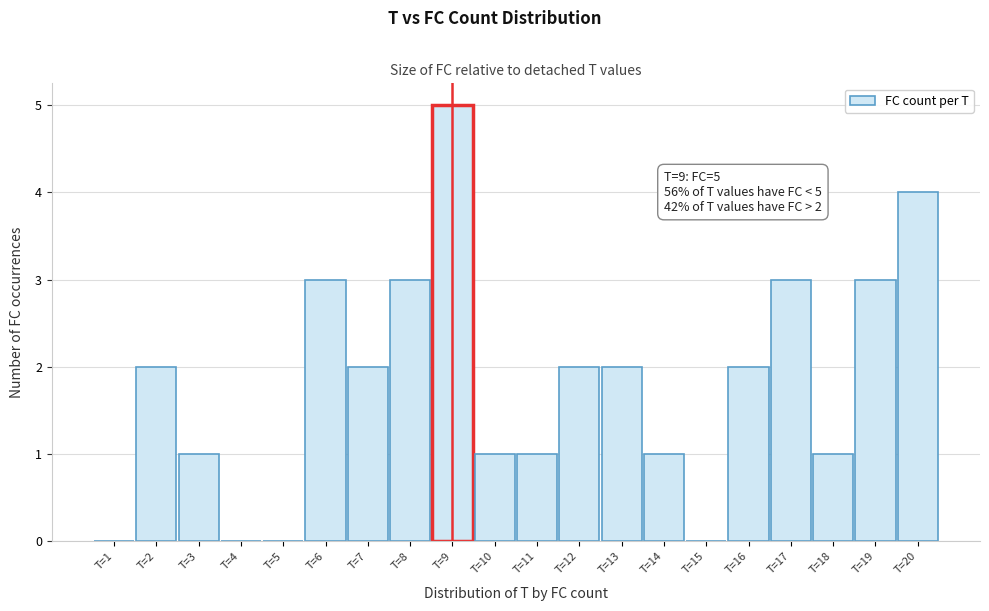

Over which range of the x-axis is the bar tallest?

8.5 to 9.5